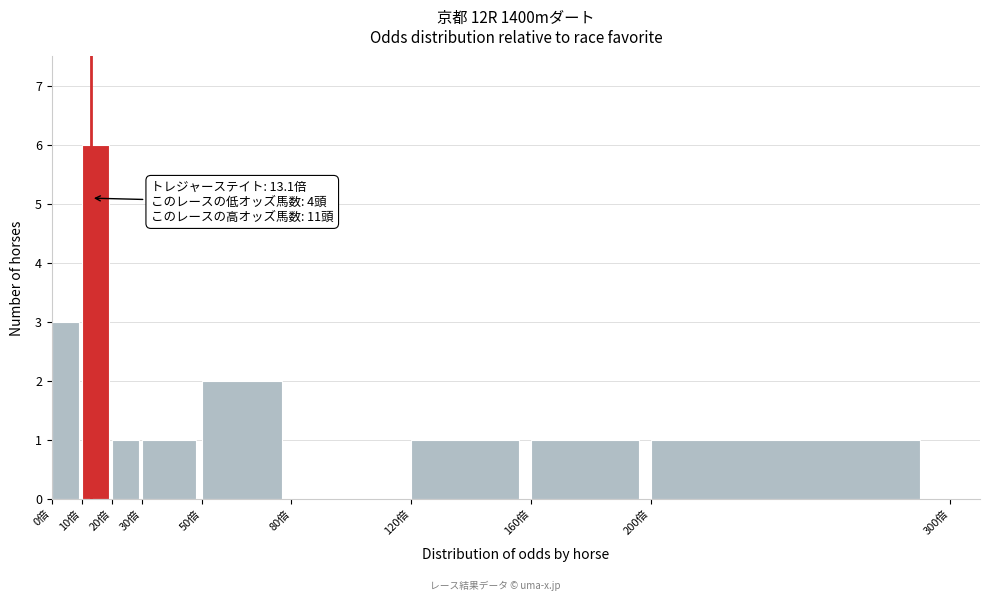

Over which range of the x-axis is the bar tallest?

10 to 20